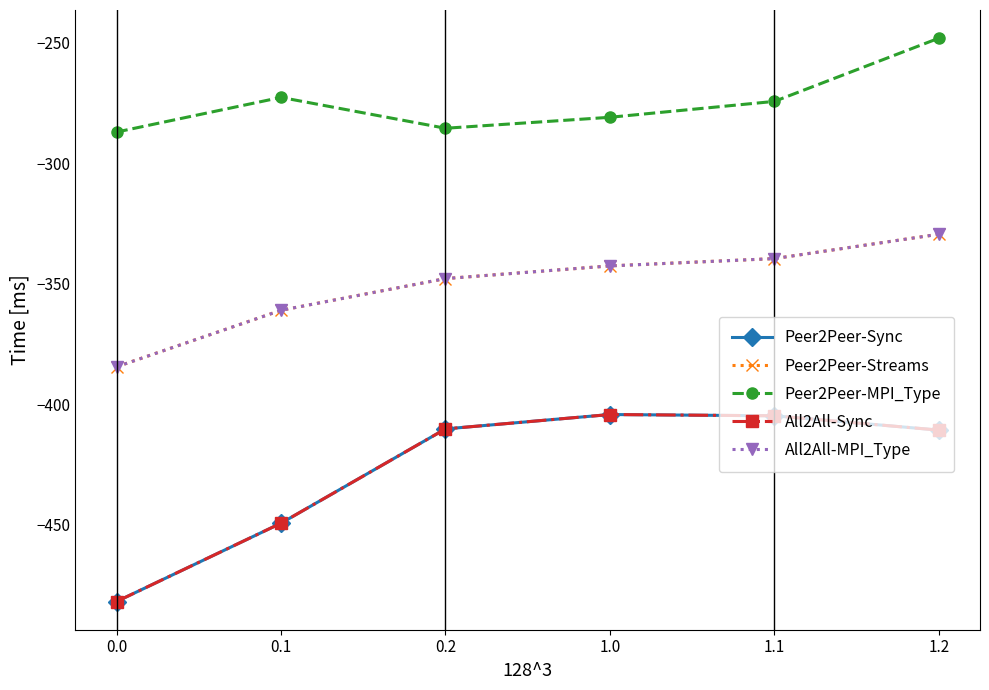

Does the chart have visible grid lines?

No